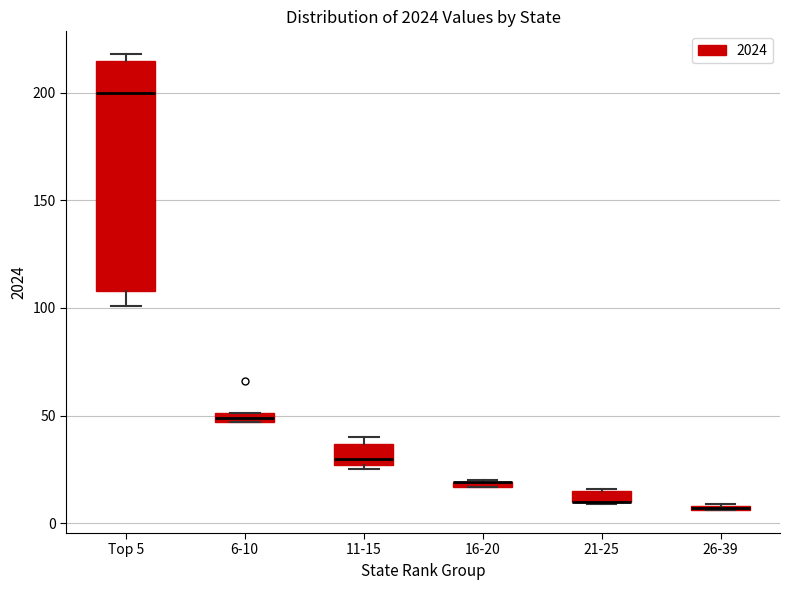

Which box is the tallest, from its lower edge to its upper edge?

Top 5